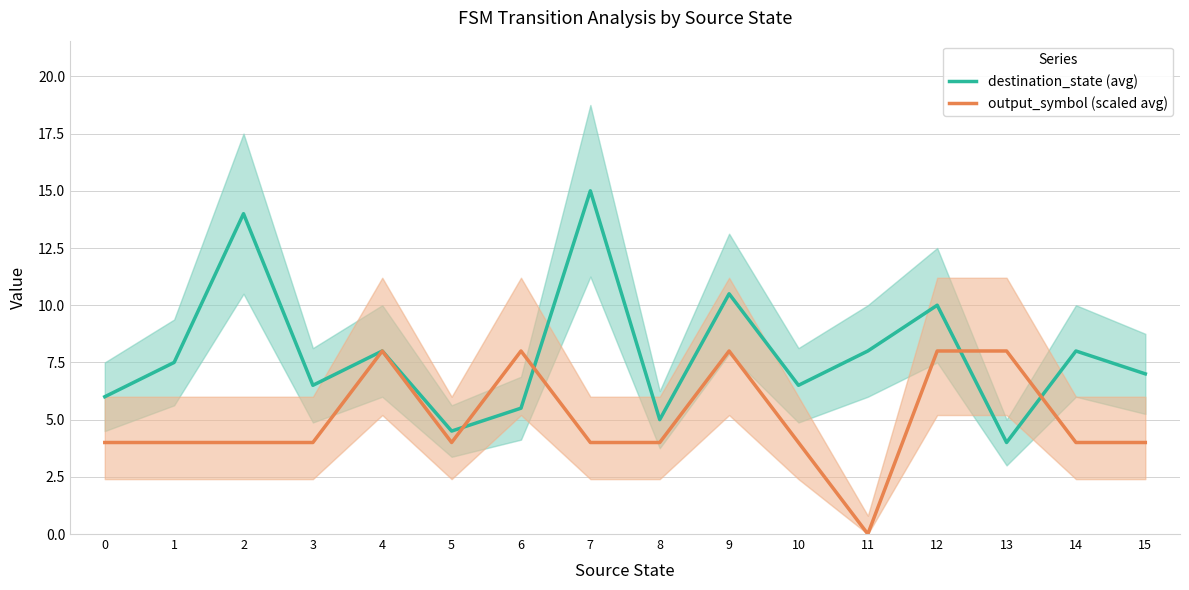

Reading left to right, extract all data points from this chart.

destination_state (avg): 6.0	7.5	14.0	6.5	8.0	4.5	5.5	15.0	5.0	10.5	6.5	8.0	10.0	4.0	8.0	7.0
output_symbol (scaled avg): 4.0	4.0	4.0	4.0	8.0	4.0	8.0	4.0	4.0	8.0	4.0	0.0	8.0	8.0	4.0	4.0